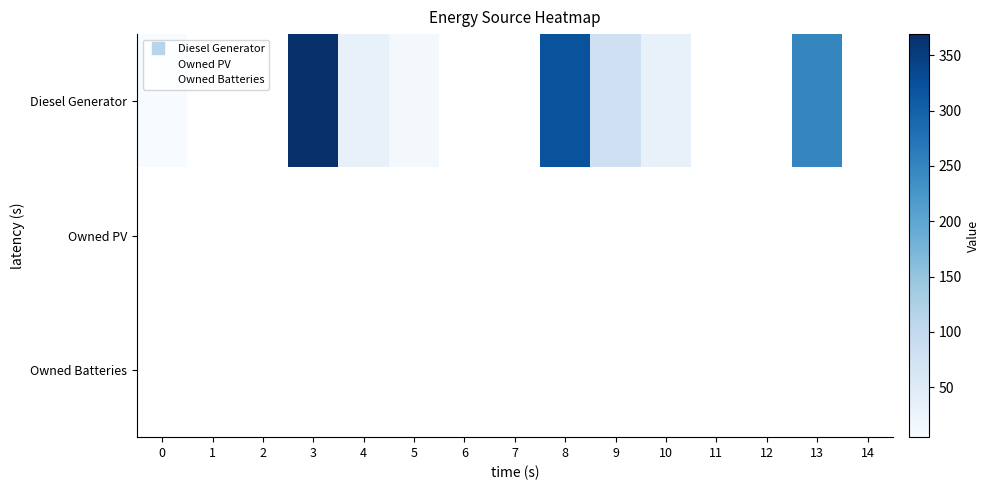

List the labels in order of Owned PV value, largest first.

0, 1, 2, 3, 4, 5, 6, 7, 8, 9, 10, 11, 12, 13, 14